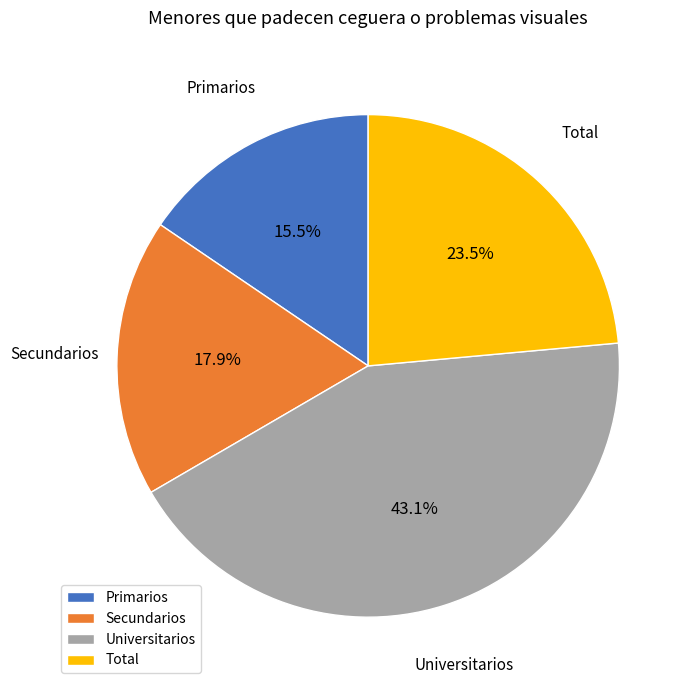

To the nearest percent, what is the combined percentage of Secundarios and Primarios?

33%